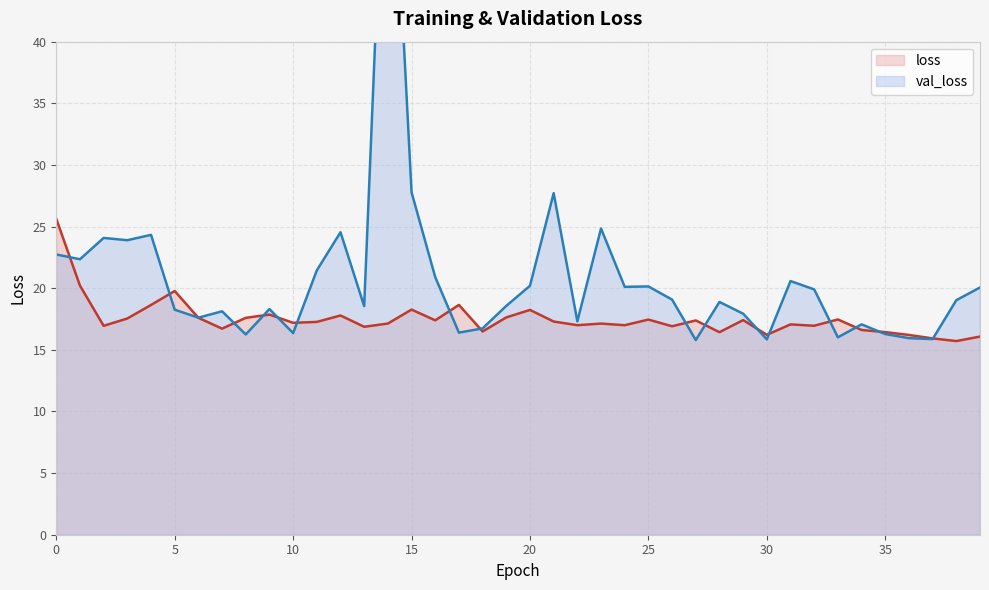

What is the sum of all loss values?

700.1